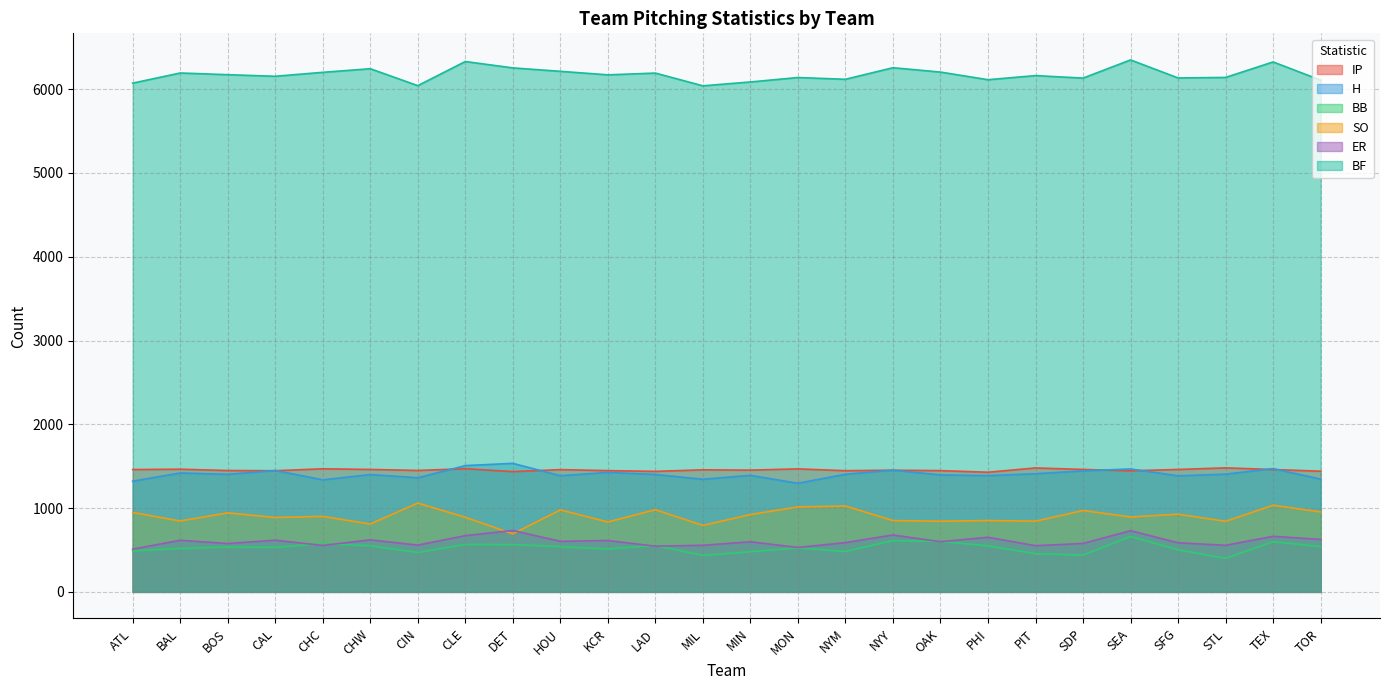

List the series in order of their peak value, lowest first.

BB, ER, SO, IP, H, BF